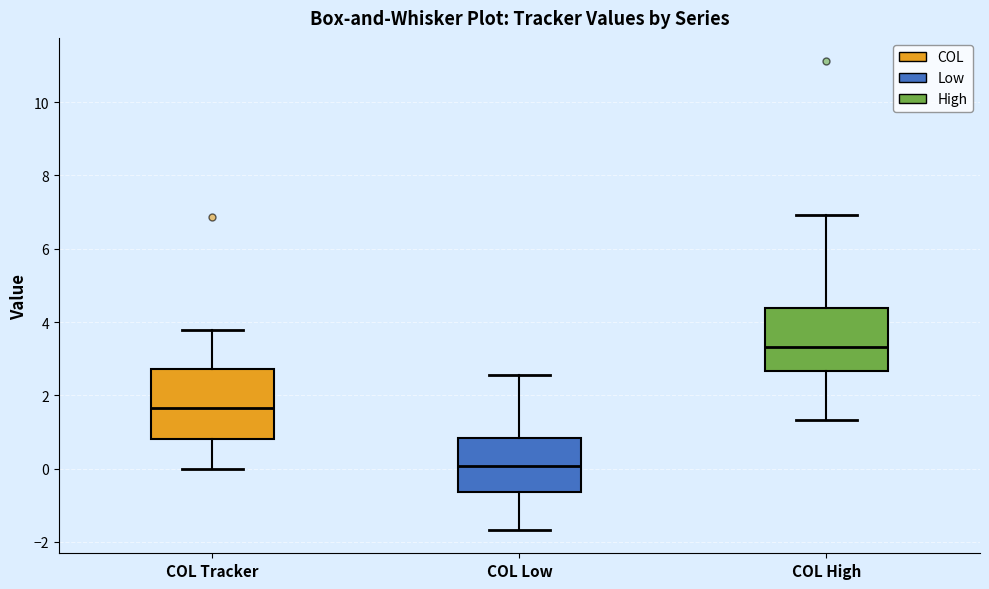

Reading left to right, read every box against the y-axis: the position of its median line, the range the box covers, and the ends of its whiskers. The values are not printed on the chart, so give them approximately, as read against the axis.

COL Tracker: median 1.6, box 0.8 to 2.8, whiskers 0.0 to 3.8
COL Low: median 0.0, box -0.6 to 0.8, whiskers -1.6 to 2.6
COL High: median 3.4, box 2.6 to 4.4, whiskers 1.4 to 7.0